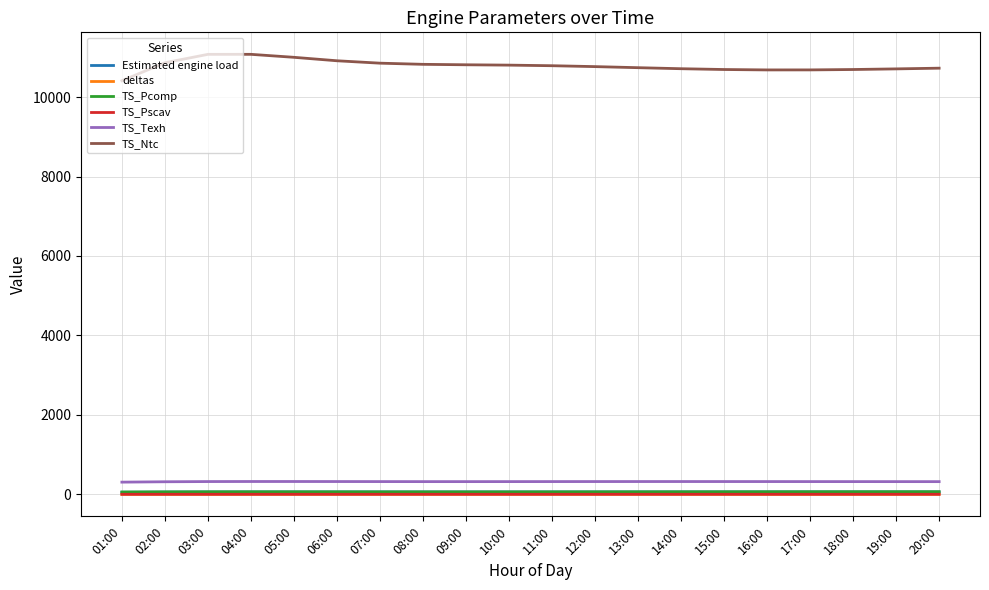

At which label does TS_Pcomp first exceed 63?

03:00